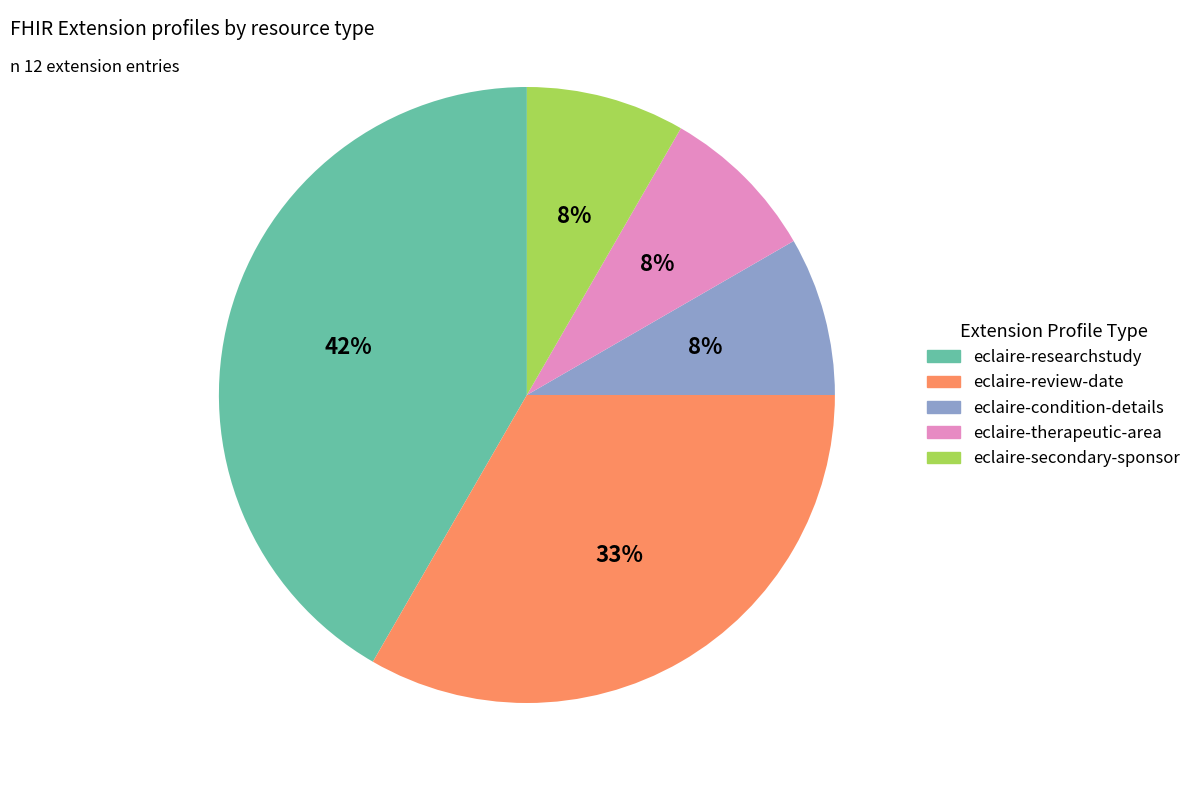

How many slices are in this pie chart?

5